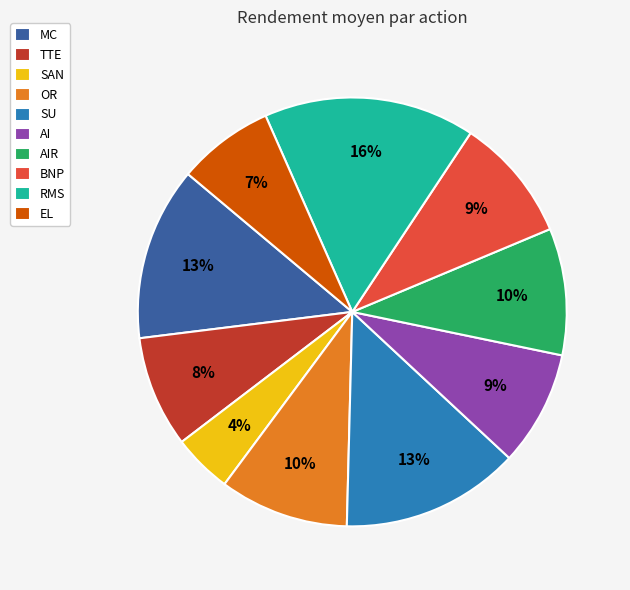

The SU slice represents 1% of the pie. True or false?

False